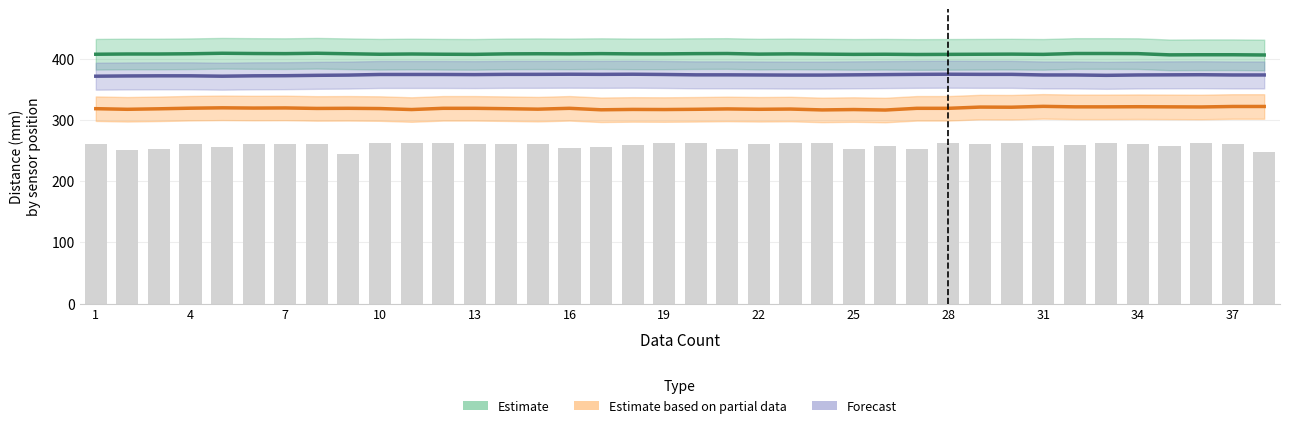

Are the bars horizontal?

No